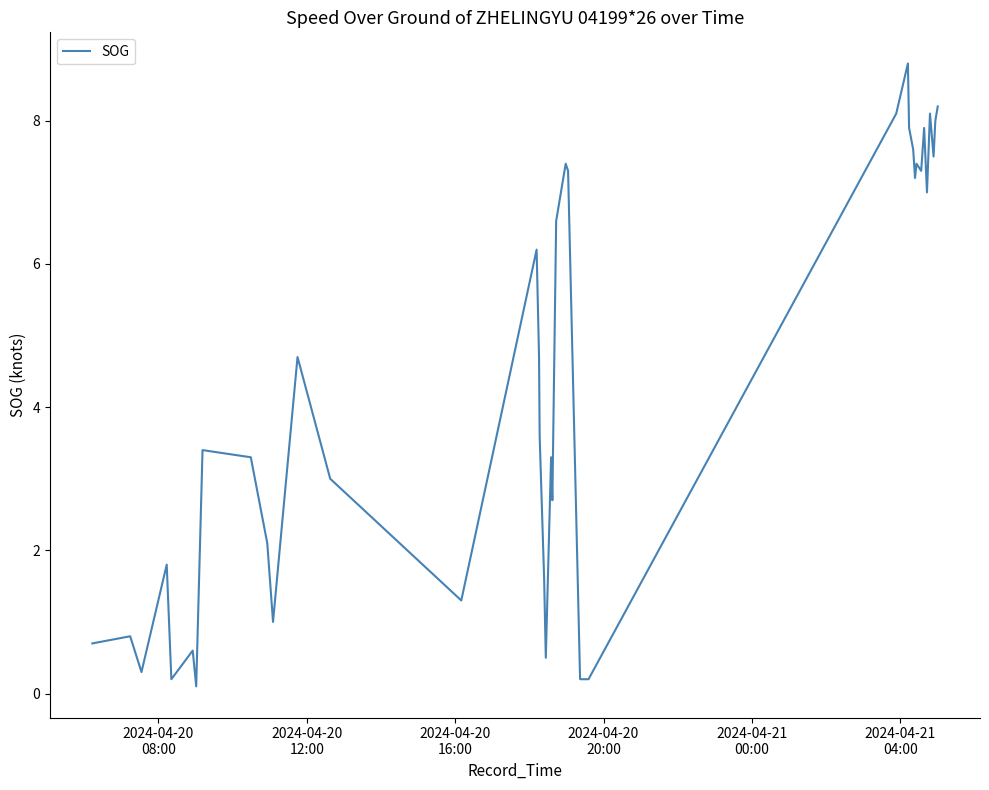

What is the greatest value displayed?

8.8